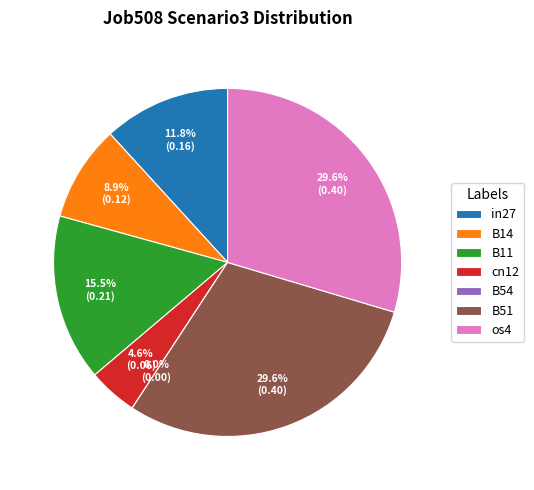

The B14 slice represents 9% of the pie. True or false?

True